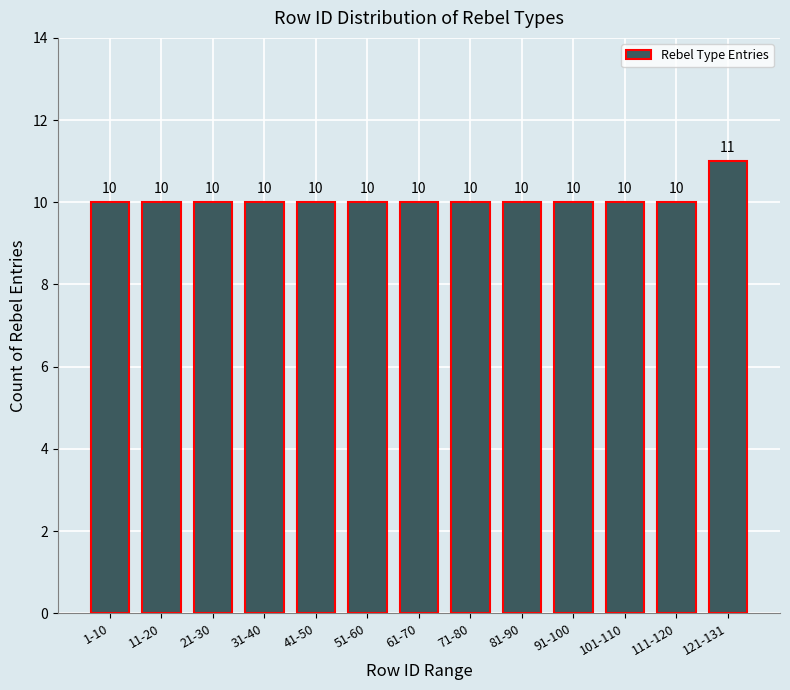

Reading left to right, list all the values displayed in this chart.

10	10	10	10	10	10	10	10	10	10	10	10	11